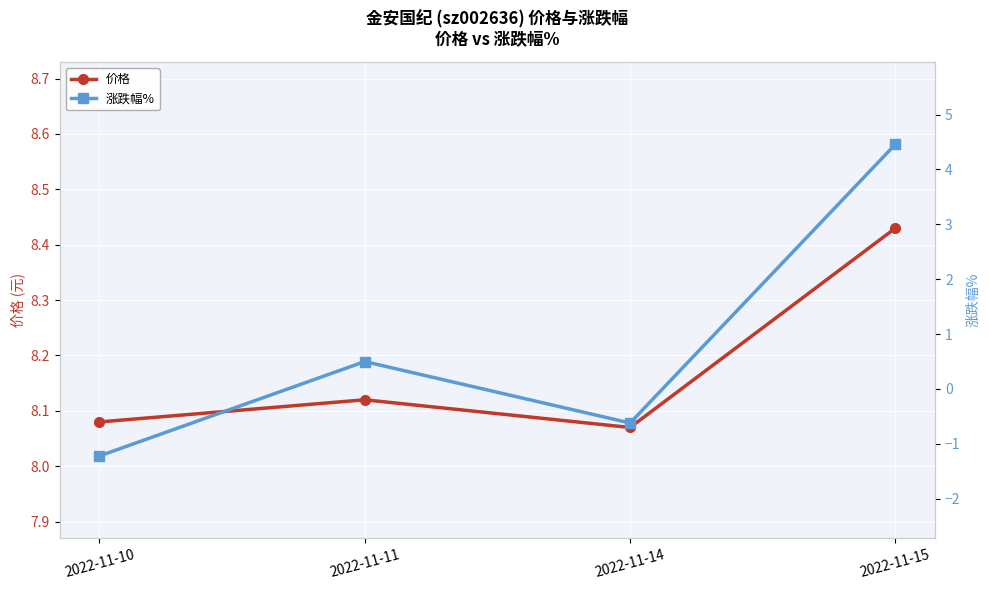

How many interior local peaks does the 价格 series have?

1